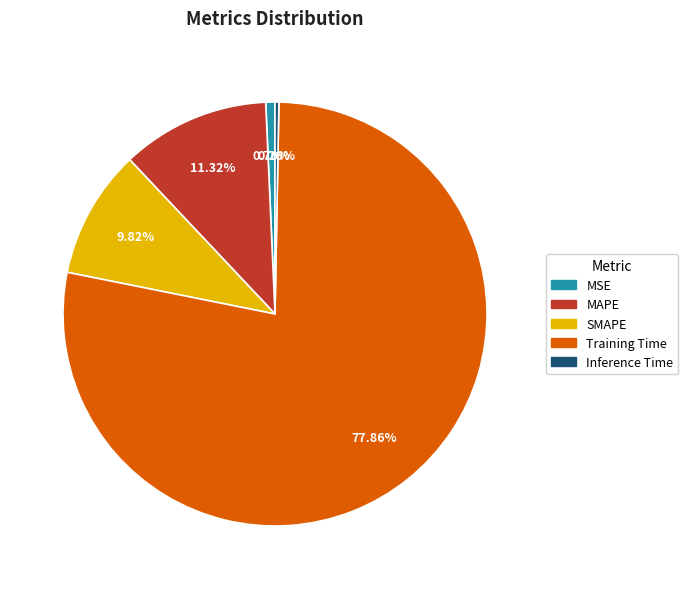

Which has a higher value, Inference Time or SMAPE?

SMAPE